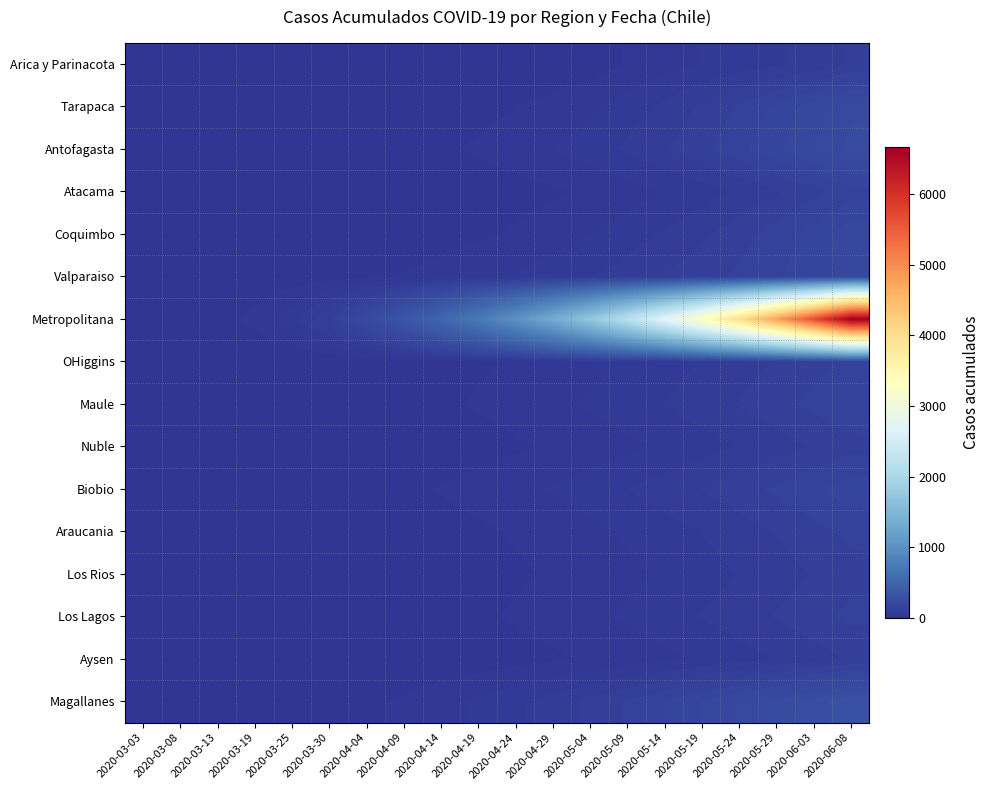

At 2020-03-19, list the series in order from largest to smallest.

Metropolitana, Valparaiso, Biobio, Magallanes, Antofagasta, Maule, Arica y Parinacota, Coquimbo, OHiggins, Araucania, Los Lagos, Tarapaca, Atacama, Nuble, Los Rios, Aysen